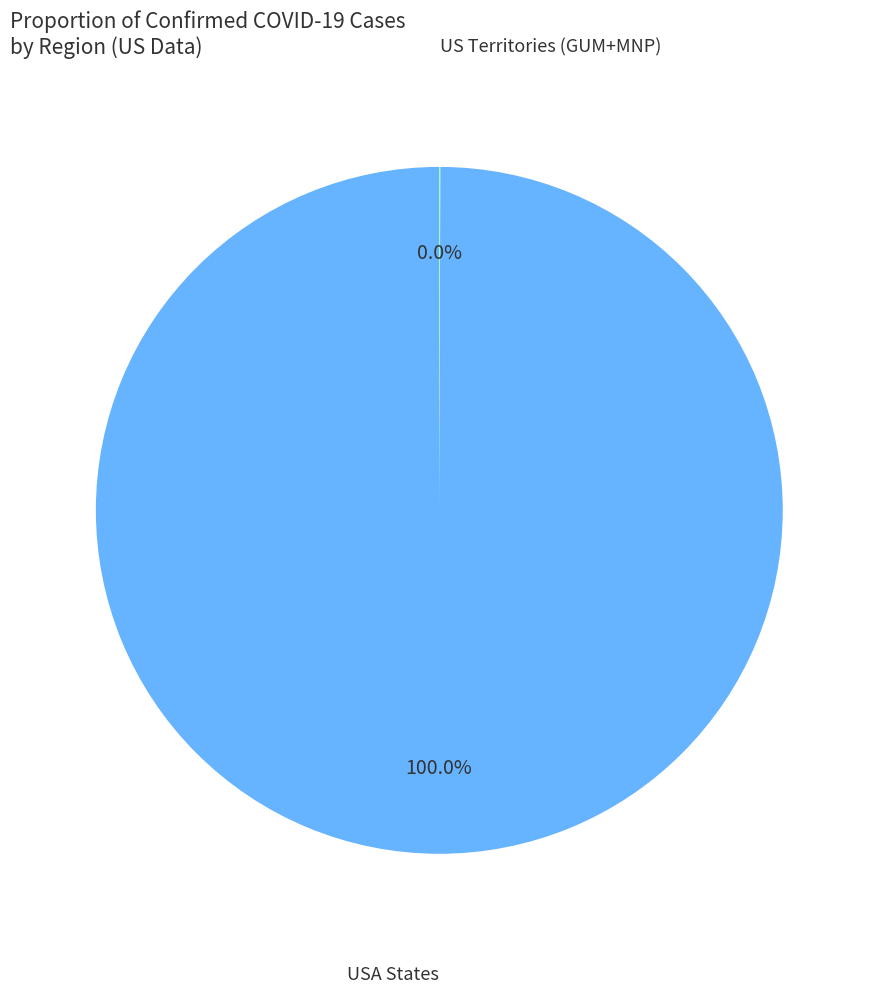

Is there any slice that represents more than half of the pie?

Yes